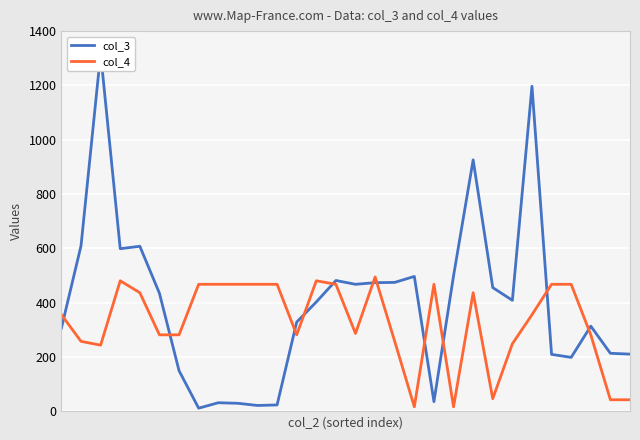

True or false: col_4 and col_3 intersect in this chart.

True